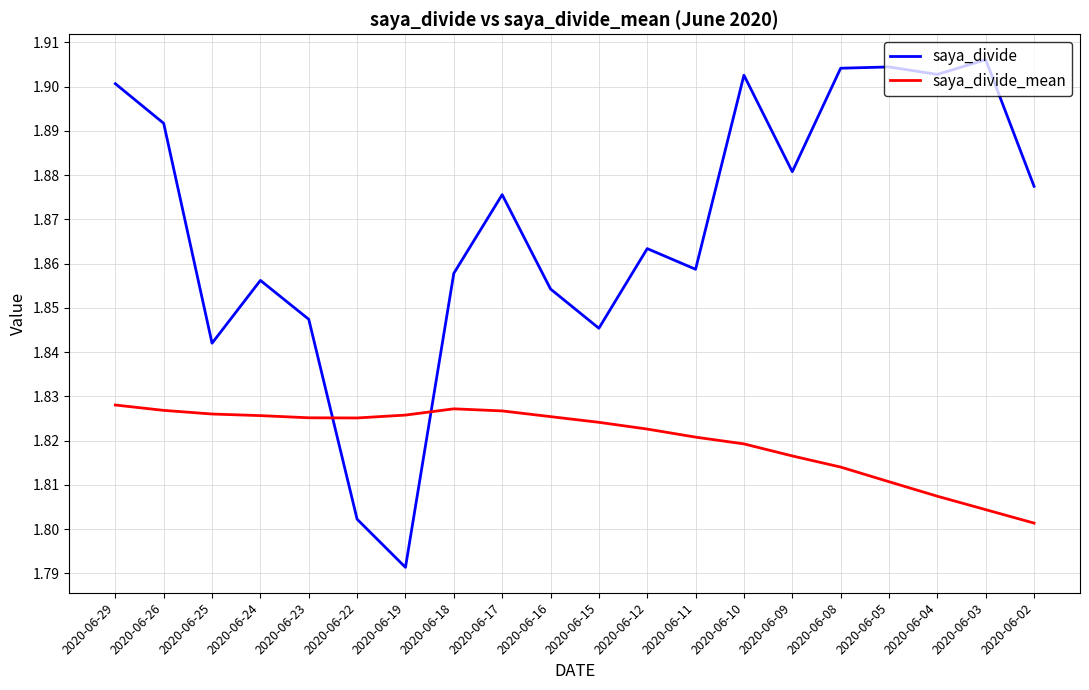

Which series has the largest total across all categories?

saya_divide